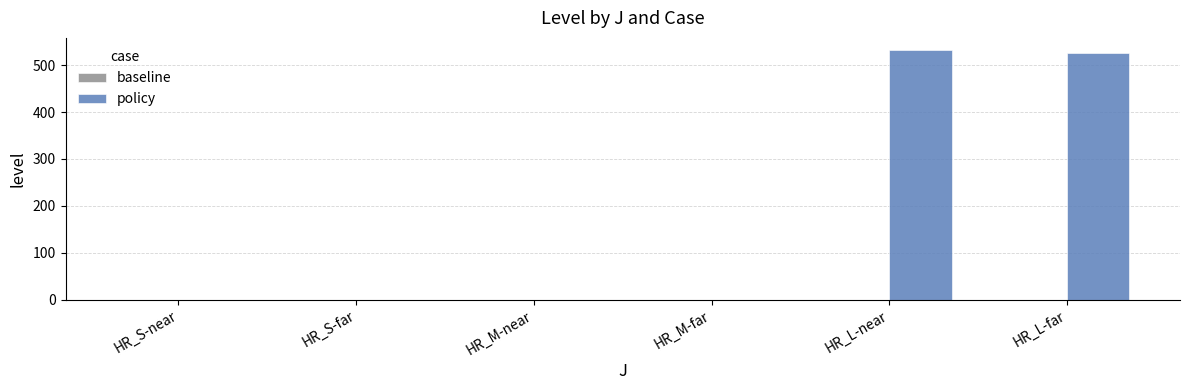

Reading right to left, extract all data points from this chart.

HR_L-far=526.2	HR_L-near=531.6	HR_M-far=0.0	HR_M-near=0.0	HR_S-far=0.0	HR_S-near=0.0